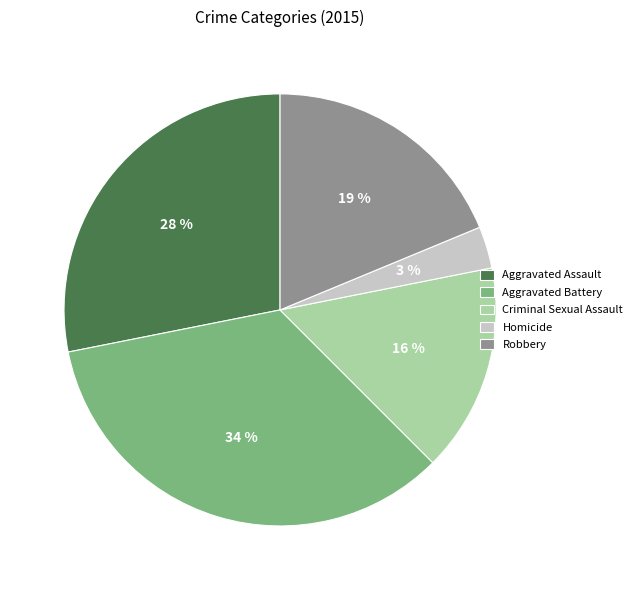

Does Robbery account for over 50% of the chart?

No